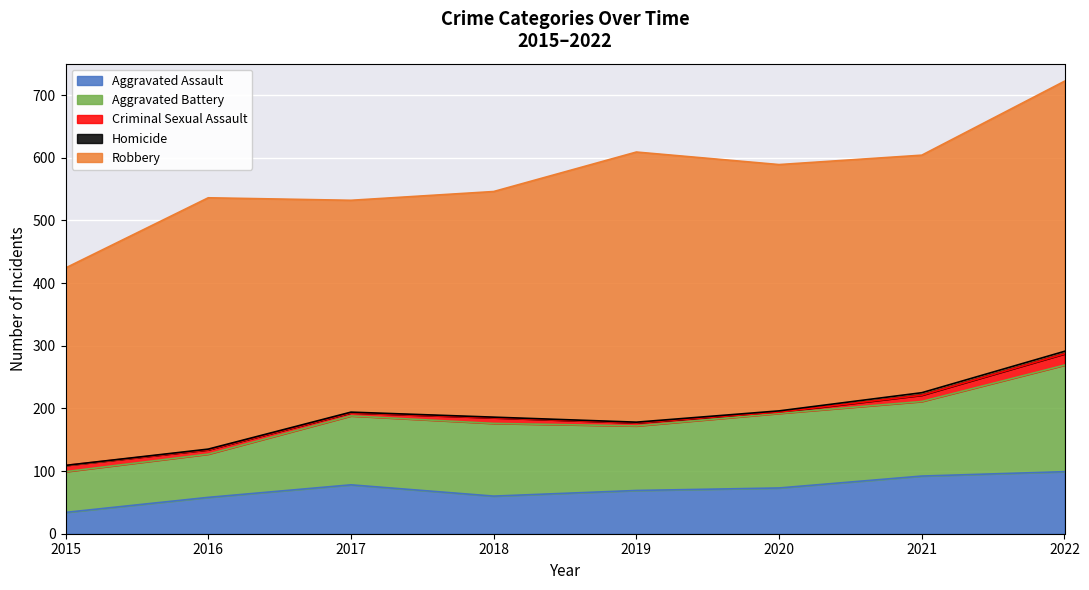

How many values in the Homicide series are below 1?

1